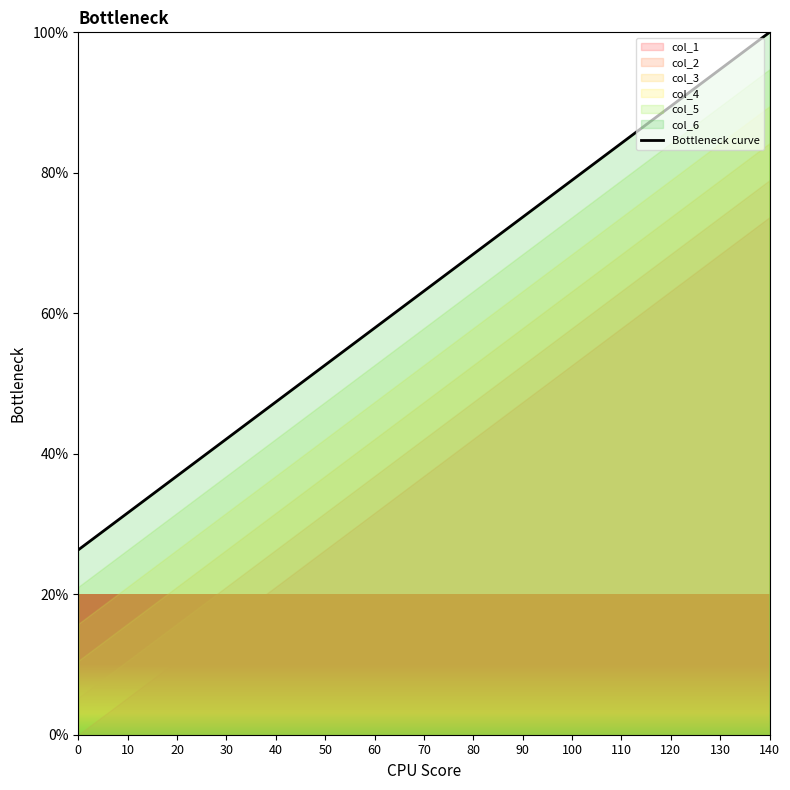

Which has a higher value, 30 or 0?

30